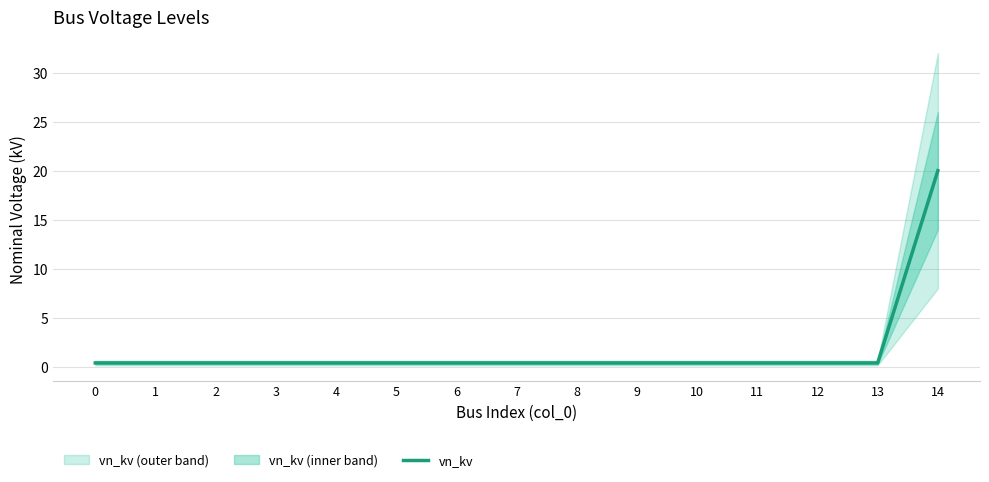

Reading left to right, what are all the values shown in this chart?

0=0.4	1=0.4	2=0.4	3=0.4	4=0.4	5=0.4	6=0.4	7=0.4	8=0.4	9=0.4	10=0.4	11=0.4	12=0.4	13=0.4	14=20.0